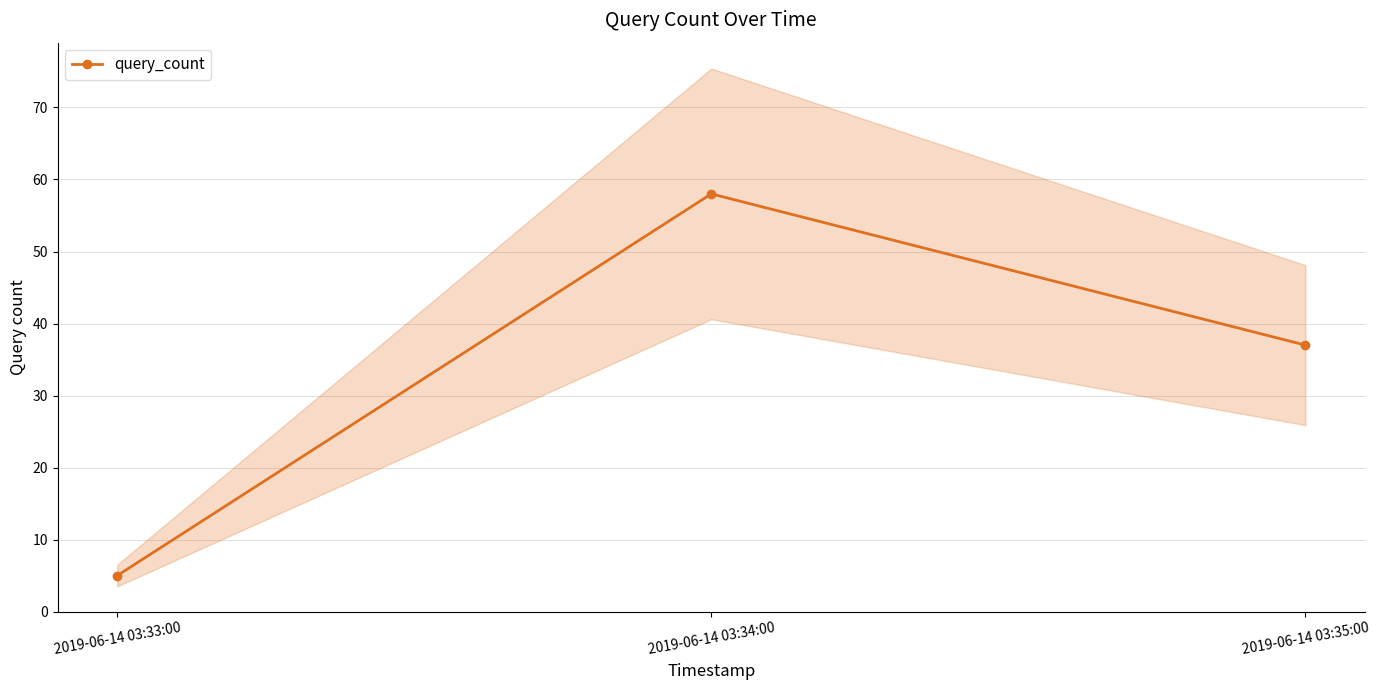

Rank the categories by value from highest to lowest.

2019-06-14 03:34:00, 2019-06-14 03:35:00, 2019-06-14 03:33:00